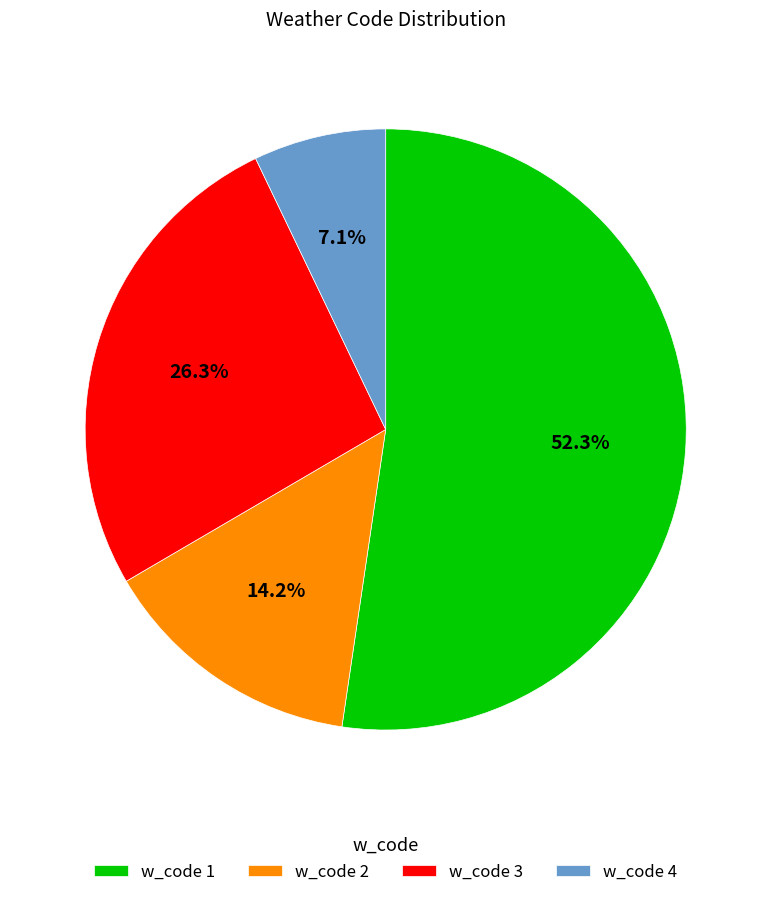

Which category has the biggest portion of the pie?

w_code 1